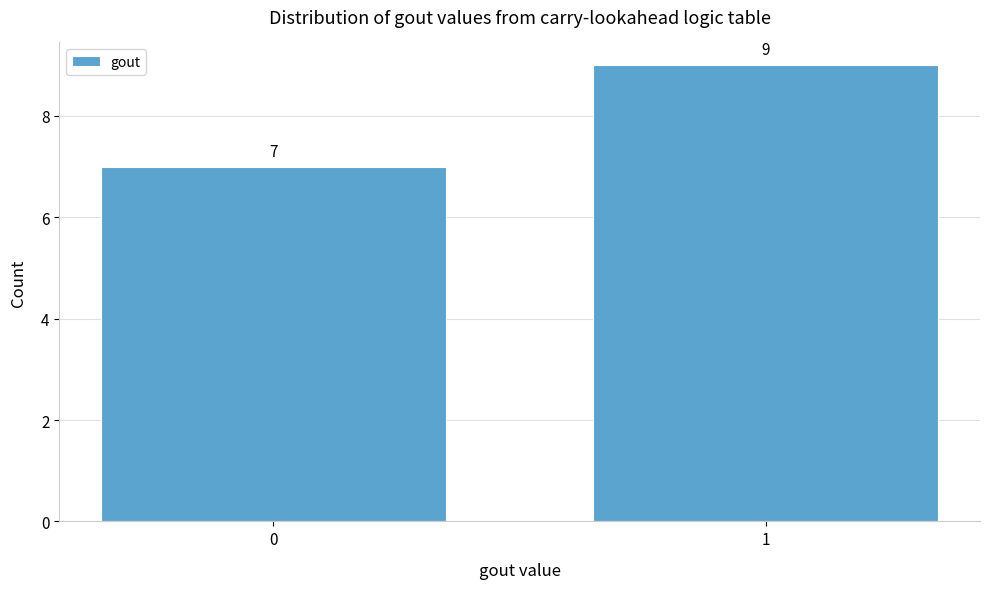

Reading left to right, list all the values displayed in this chart.

0=7	1=9